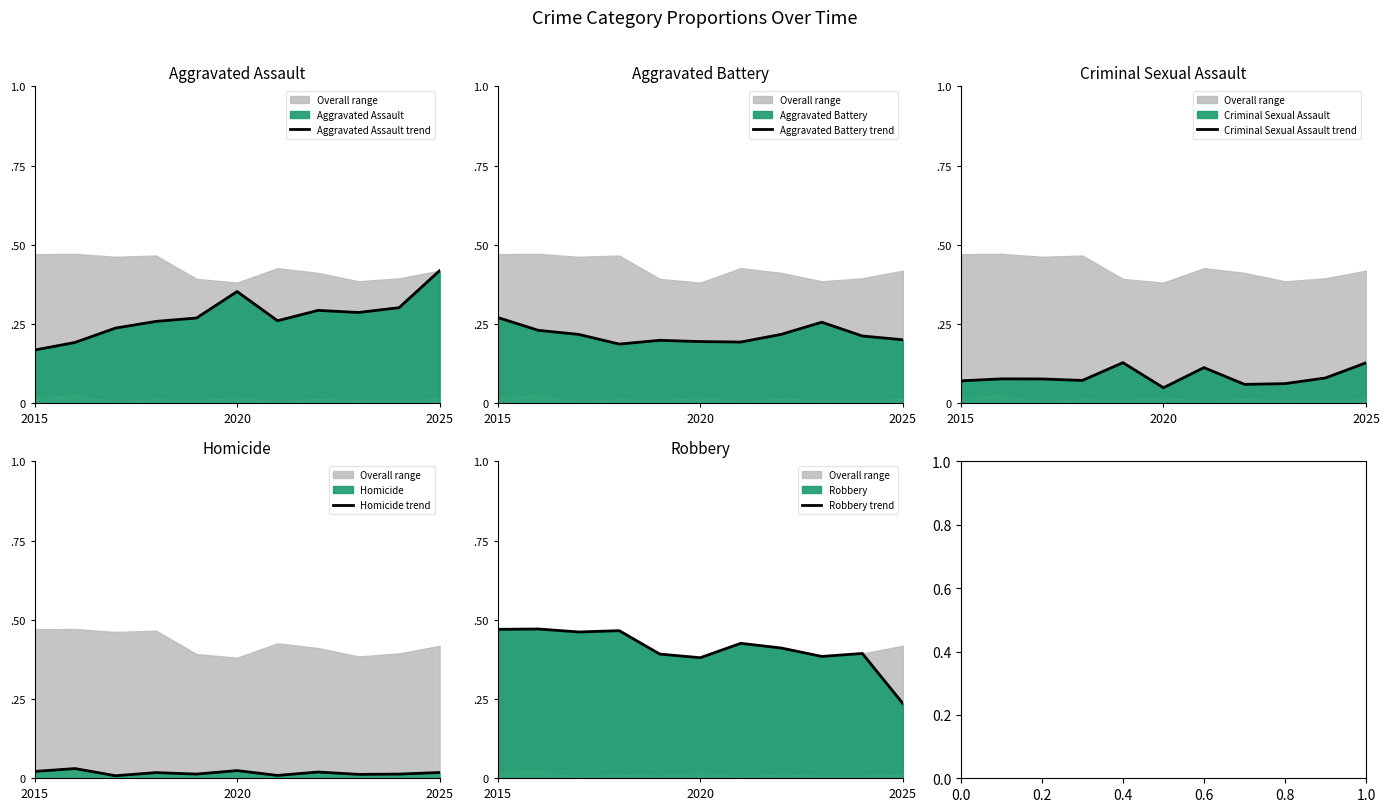

At which category is the sum across all series the highest?

2015